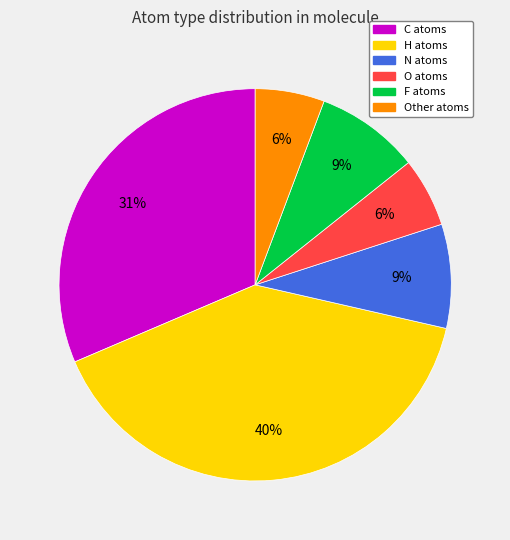

To the nearest percent, what is the average slice percentage?

17%